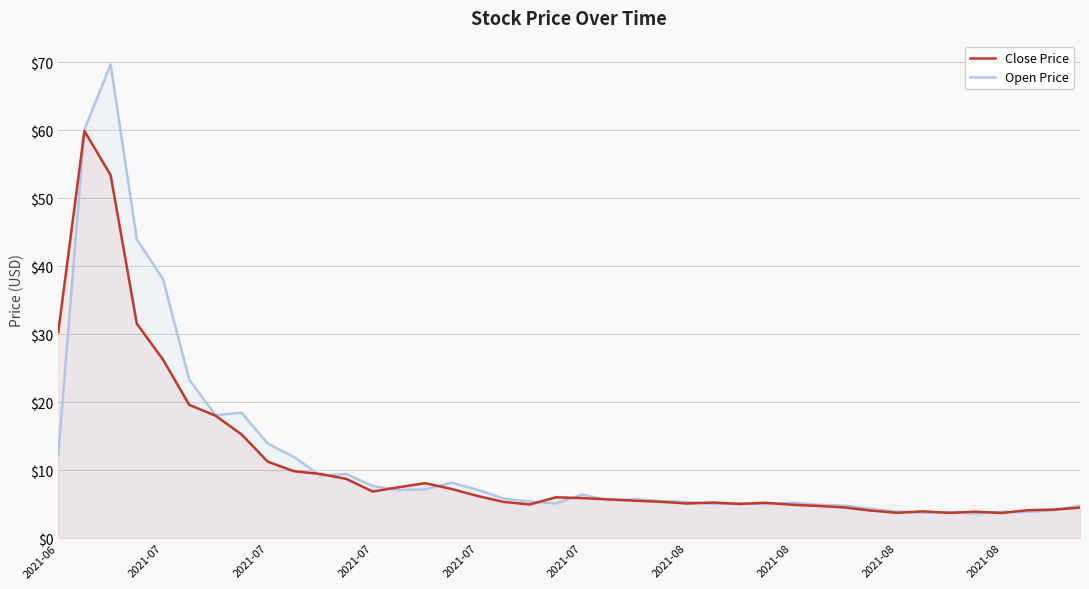

How many lines are shown in the chart?

2